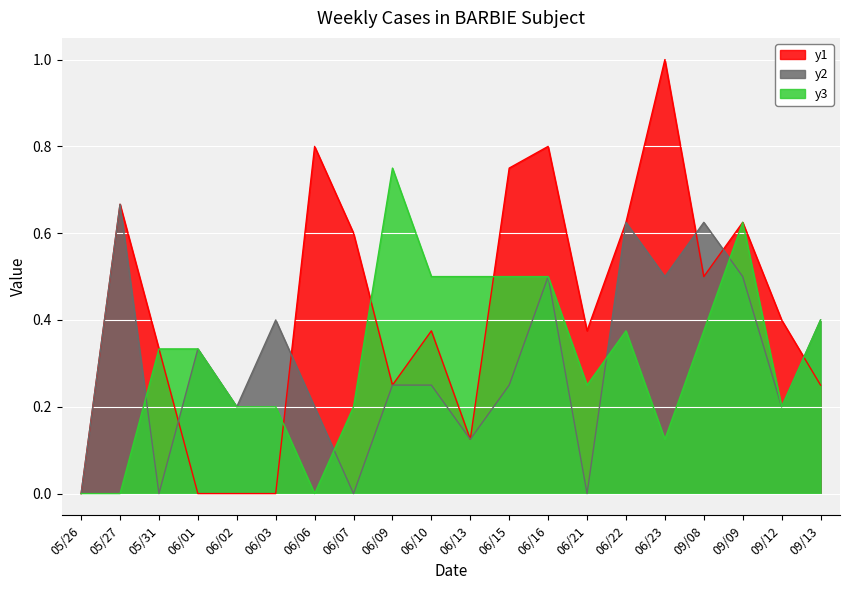

Where do y2 and y3 first cross each other?

05/27 and 05/31